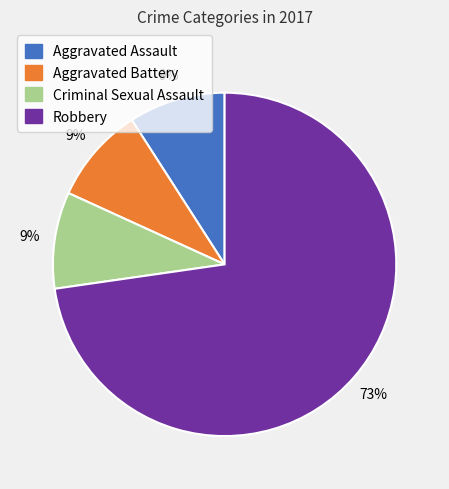

Does Robbery account for over 50% of the chart?

Yes